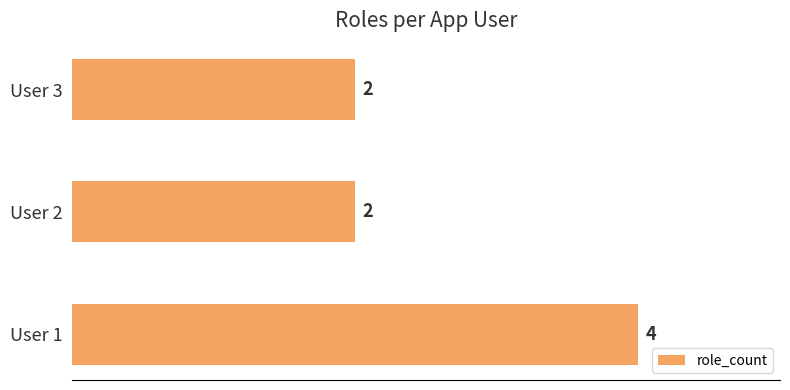

Reading bottom to top, extract all data points from this chart.

User 1=4	User 2=2	User 3=2